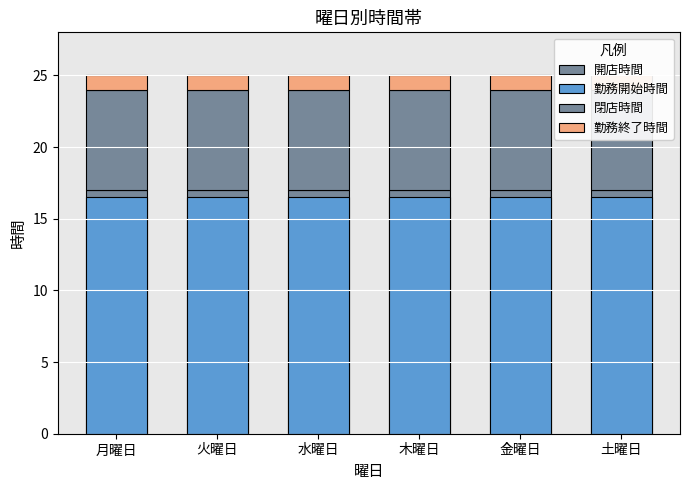

Between 金曜日 and 木曜日, which is larger?

金曜日